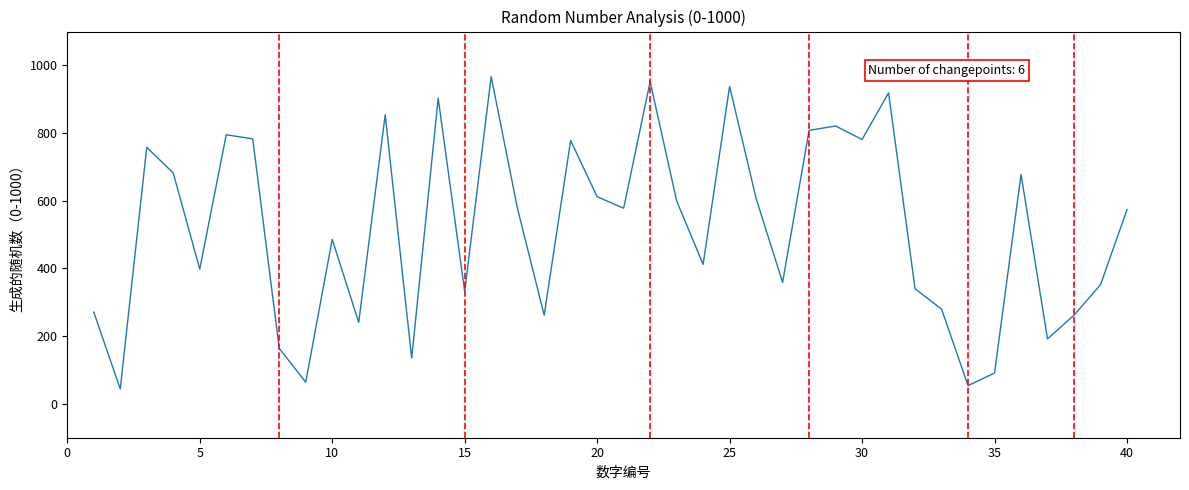

What is the minimum value shown in the chart?

44